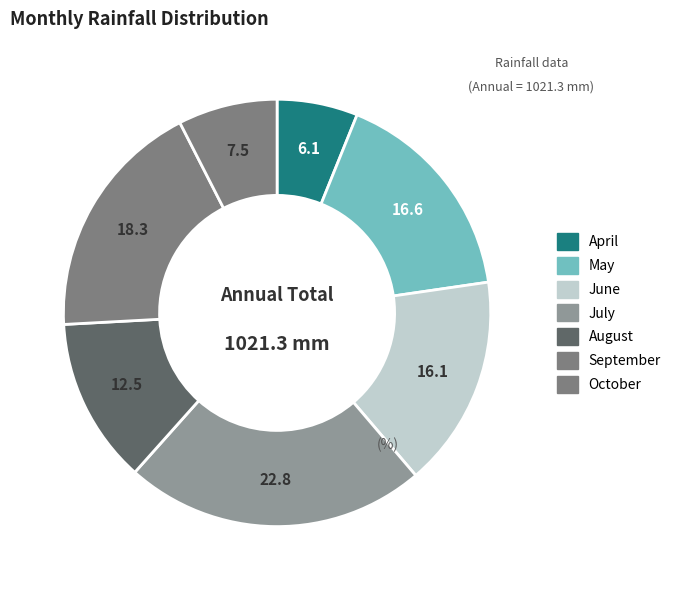

How many slices are in this pie chart?

7